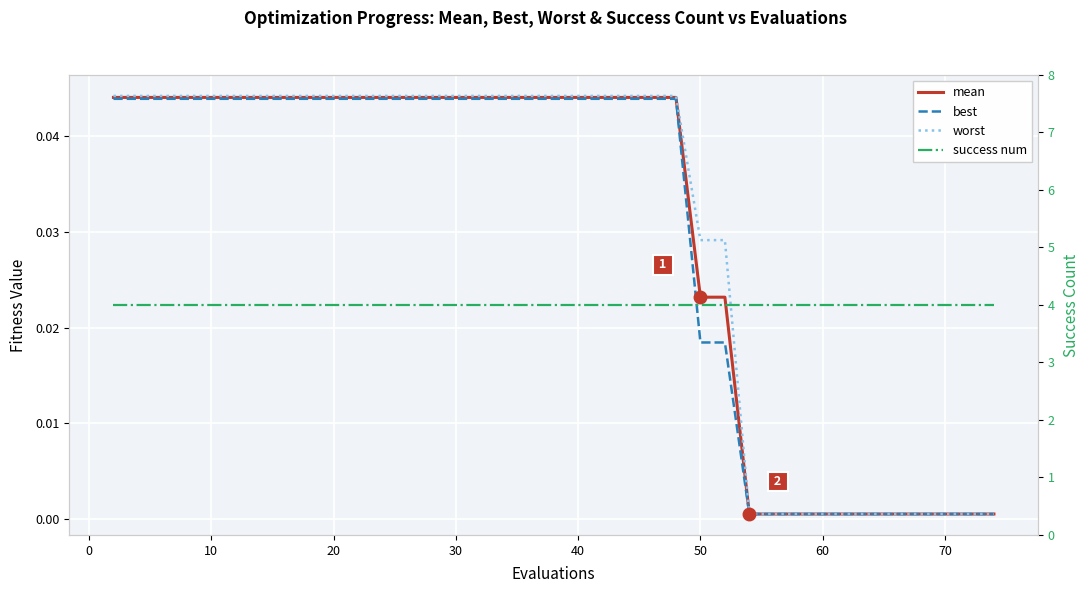

What is the sum of all worst values?

1.2